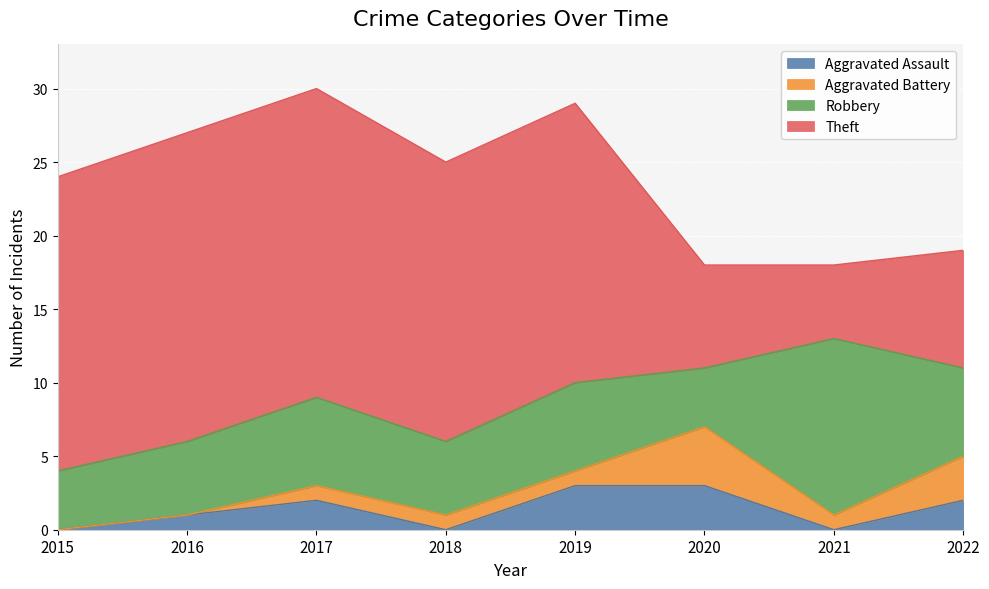

What are all the series names shown in the legend?

Aggravated Assault, Aggravated Battery, Robbery, Theft